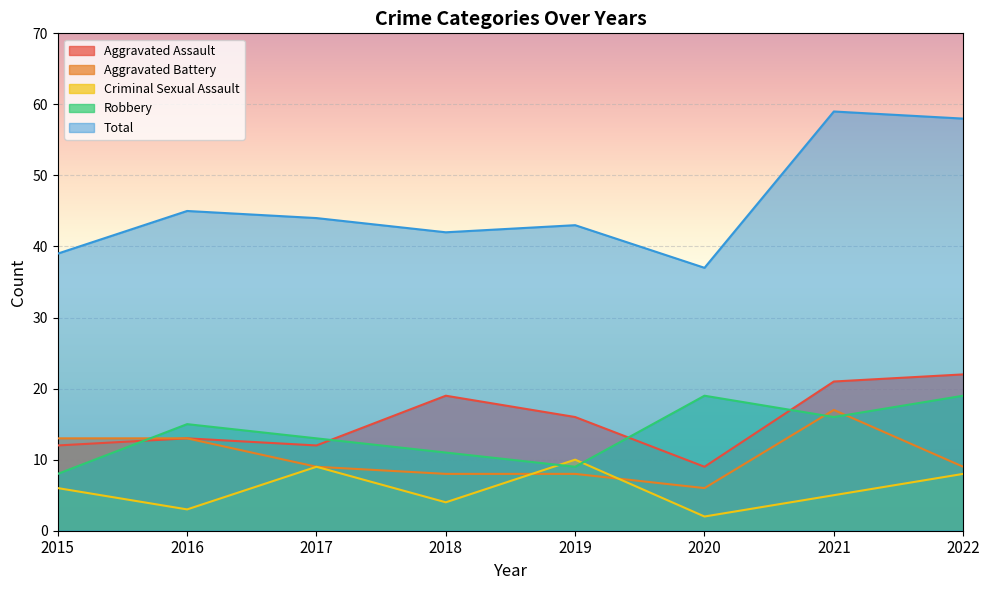

Is it true that Total equals 59 at 2021?

True